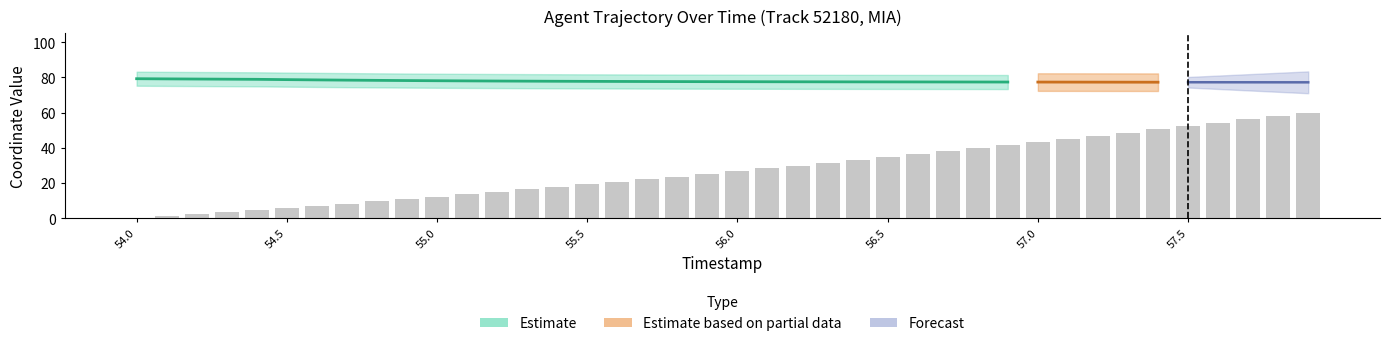

At which category does the chart reach its minimum across all series?

54.0